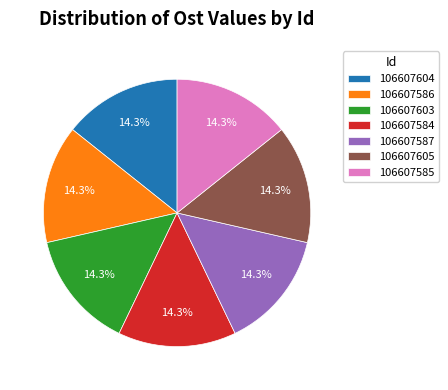

Combined, what portion of the pie is 106607603 and 106607604?

28.6%